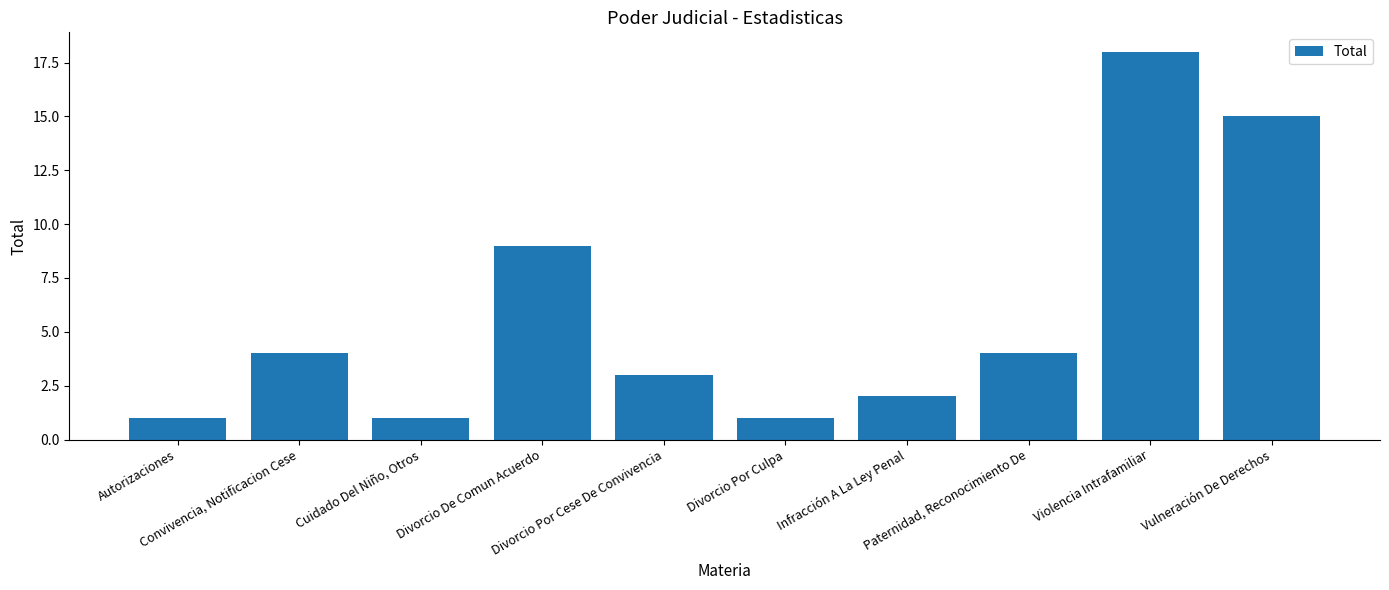

What is the average value?

6